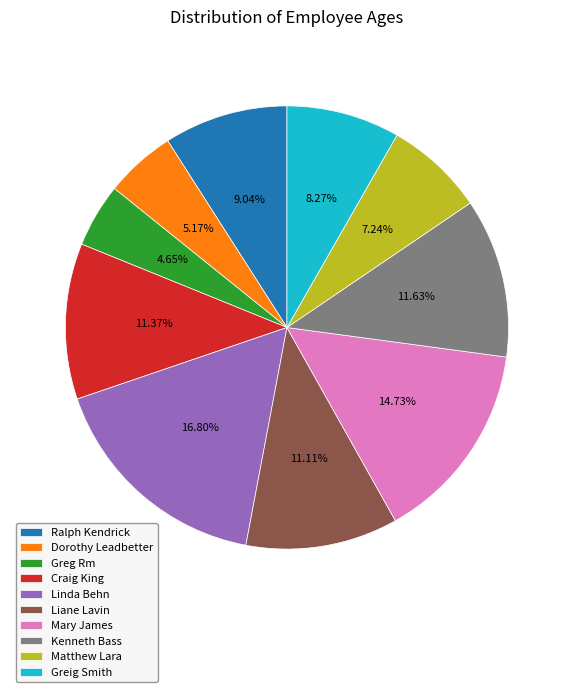

Count the number of slices in the pie.

10